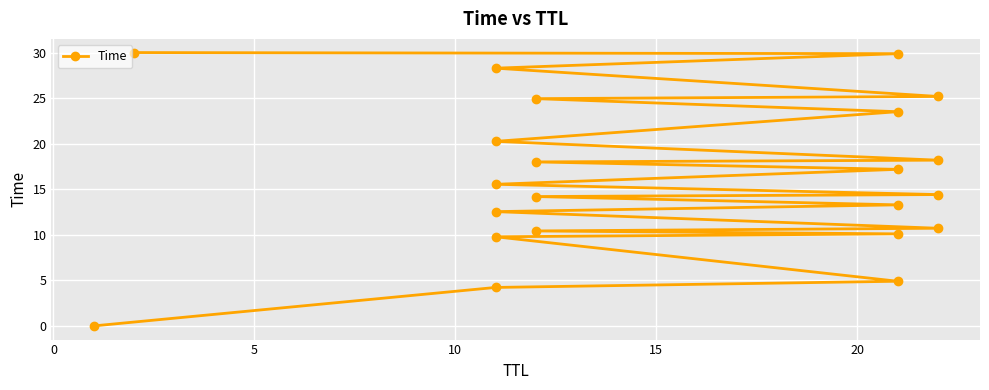

How many data points does each series have?

22